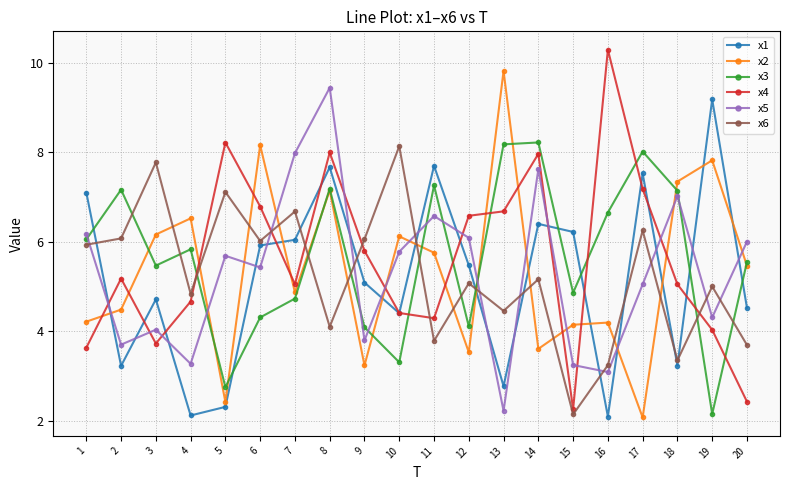

What is the difference between the highest and lowest values at 20?

3.6